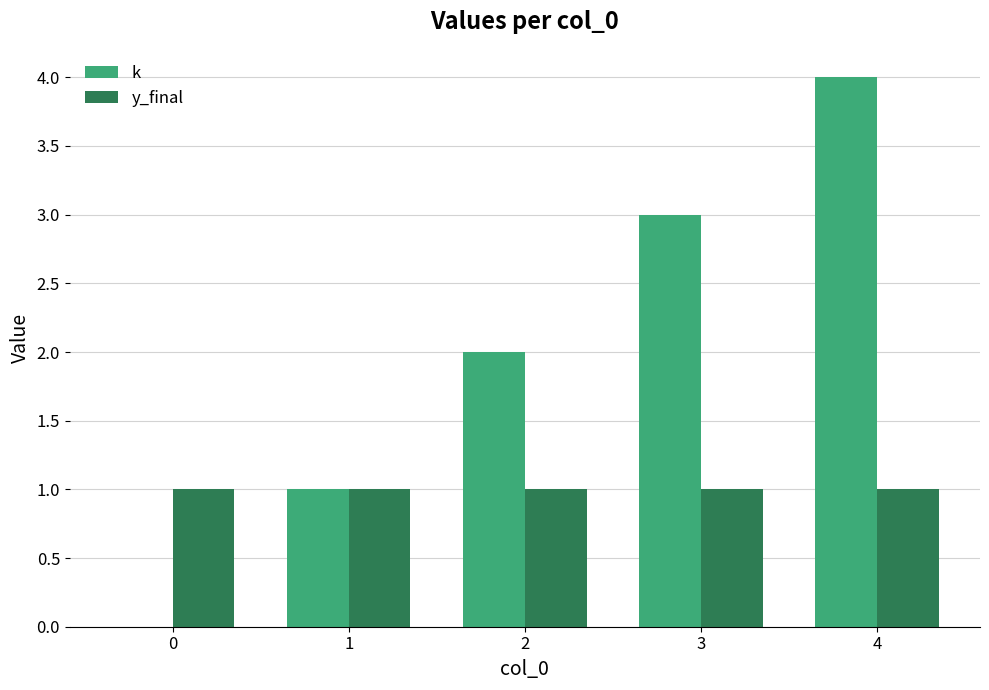

Between 3 and 4, which series saw the biggest shift?

k